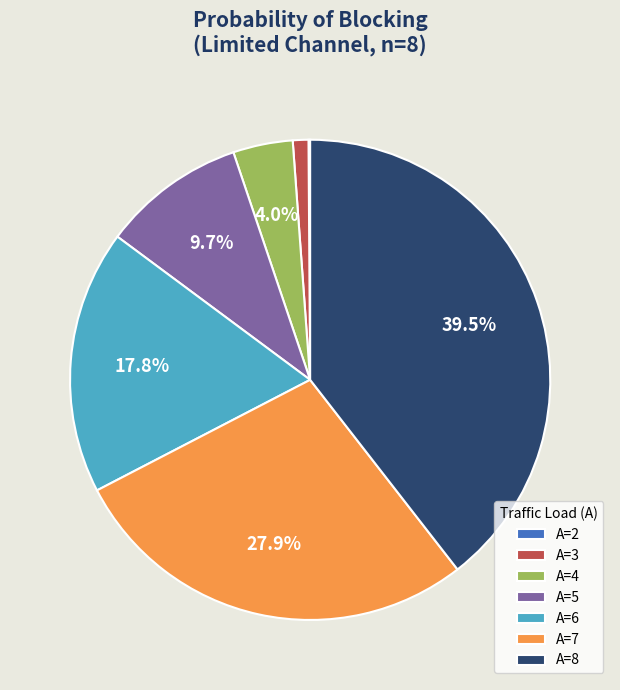

Does A=6 represent more than half of the total?

No